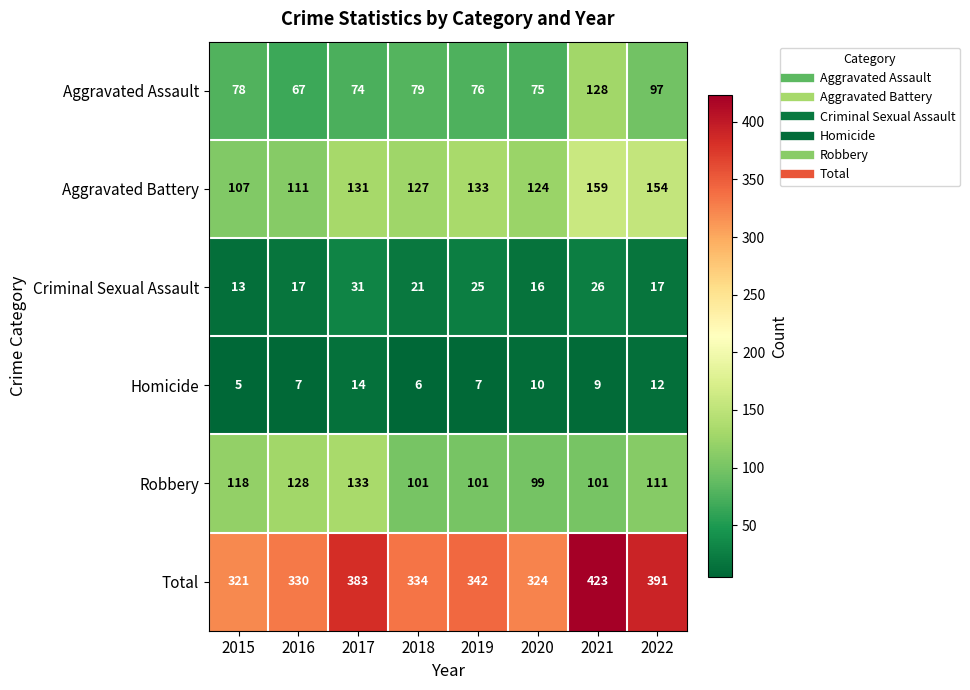

Which series has the widest spread of values?

Total